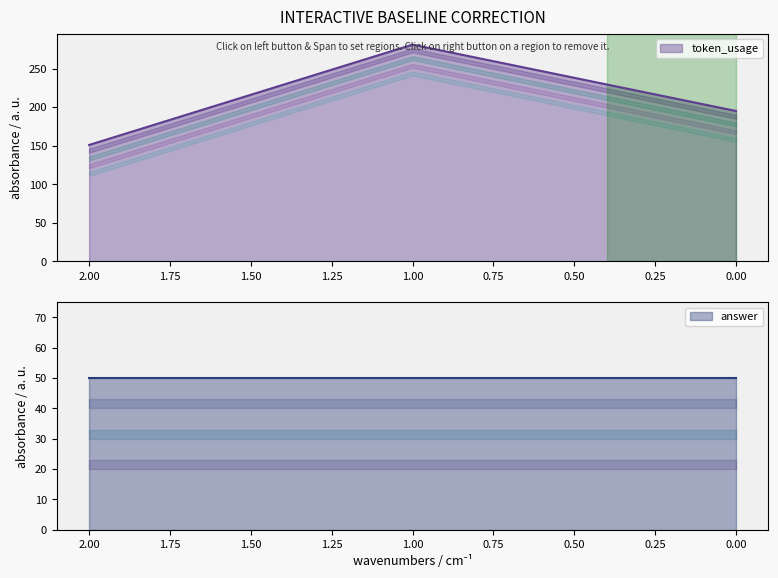

What is the maximum value shown in the chart?

281